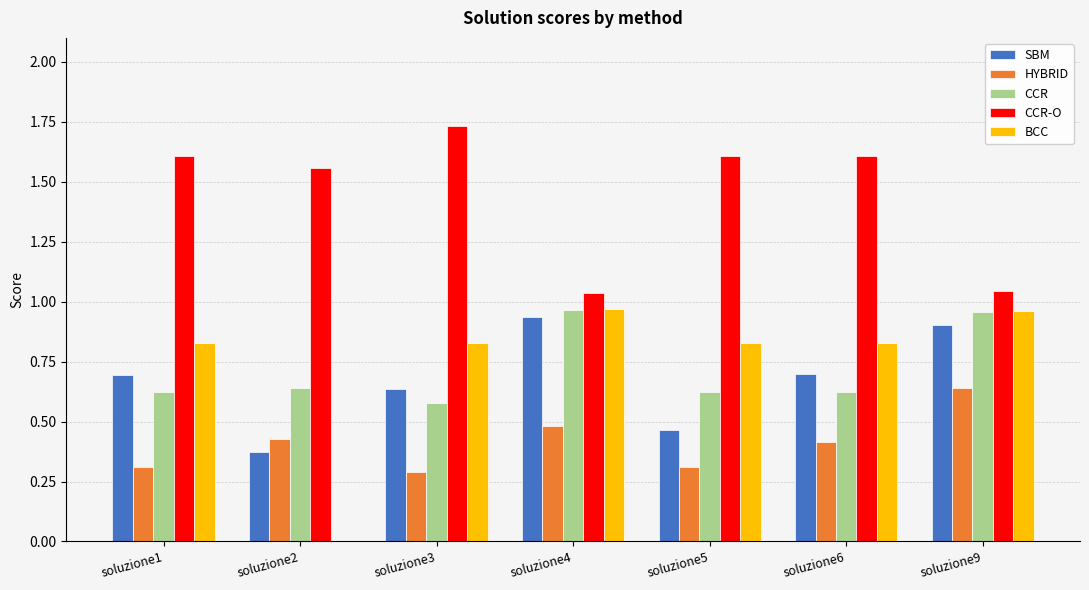

What is the total value across all series at soluzione2?

3.0